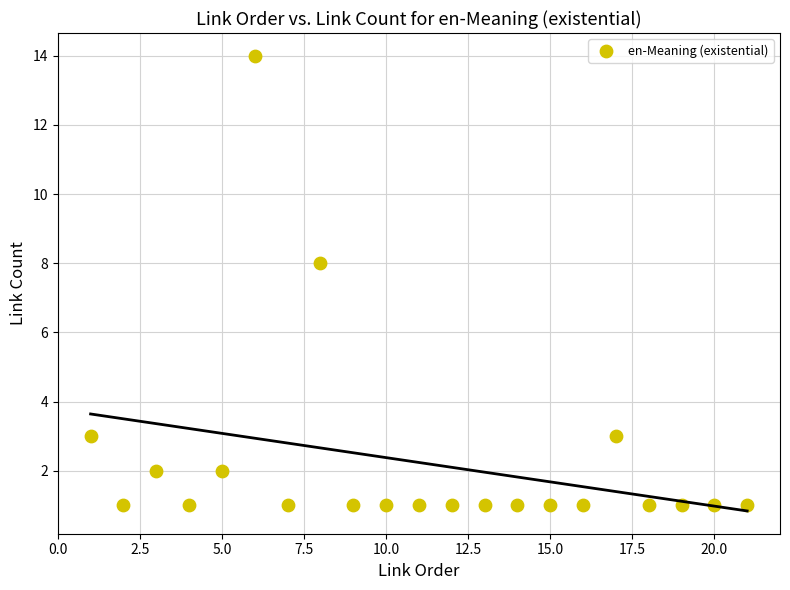

What is the range of X values (max minus min)?

20